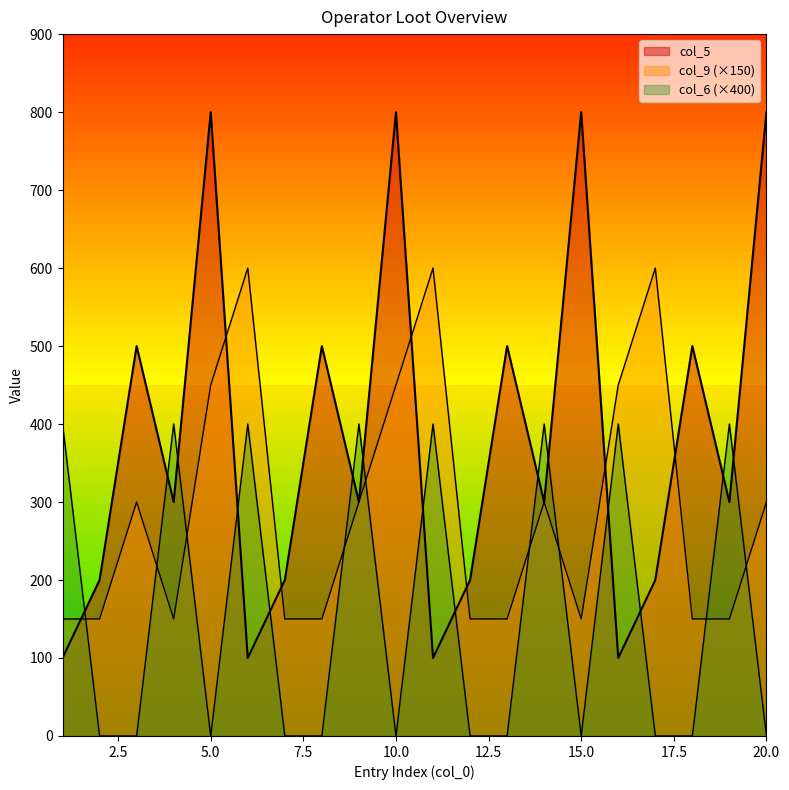

What is the average value of the col_5 series?

380